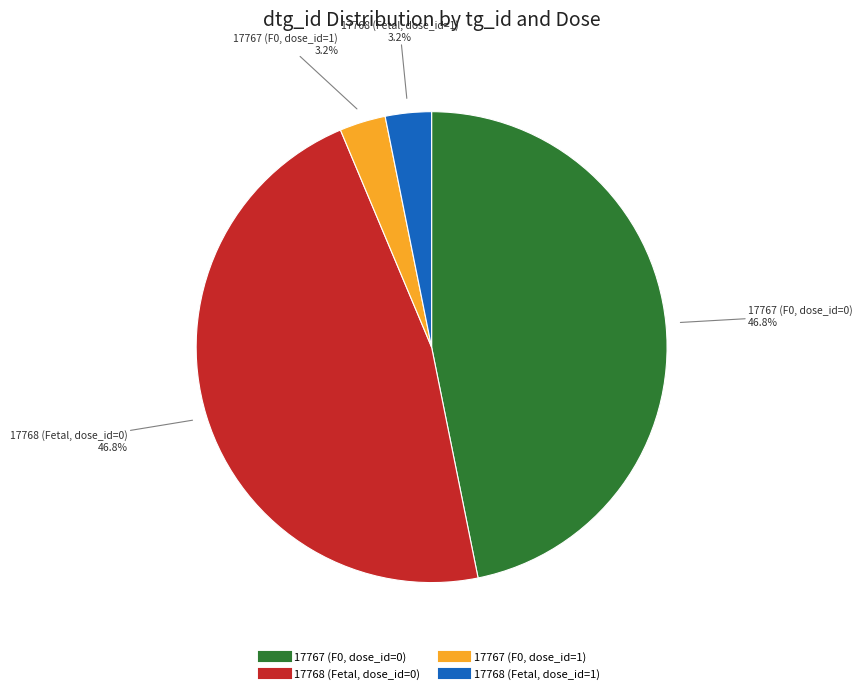

To the nearest percent, what percentage of the pie is 17767 (F0, dose_id=0)?

47%